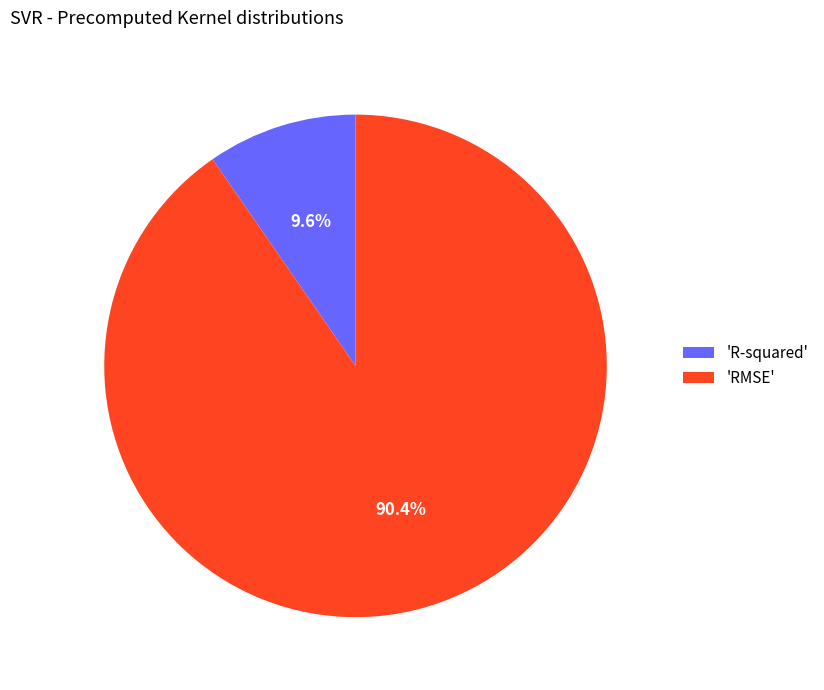

What percentage do 'R-squared' and 'RMSE' together represent?

100.0%